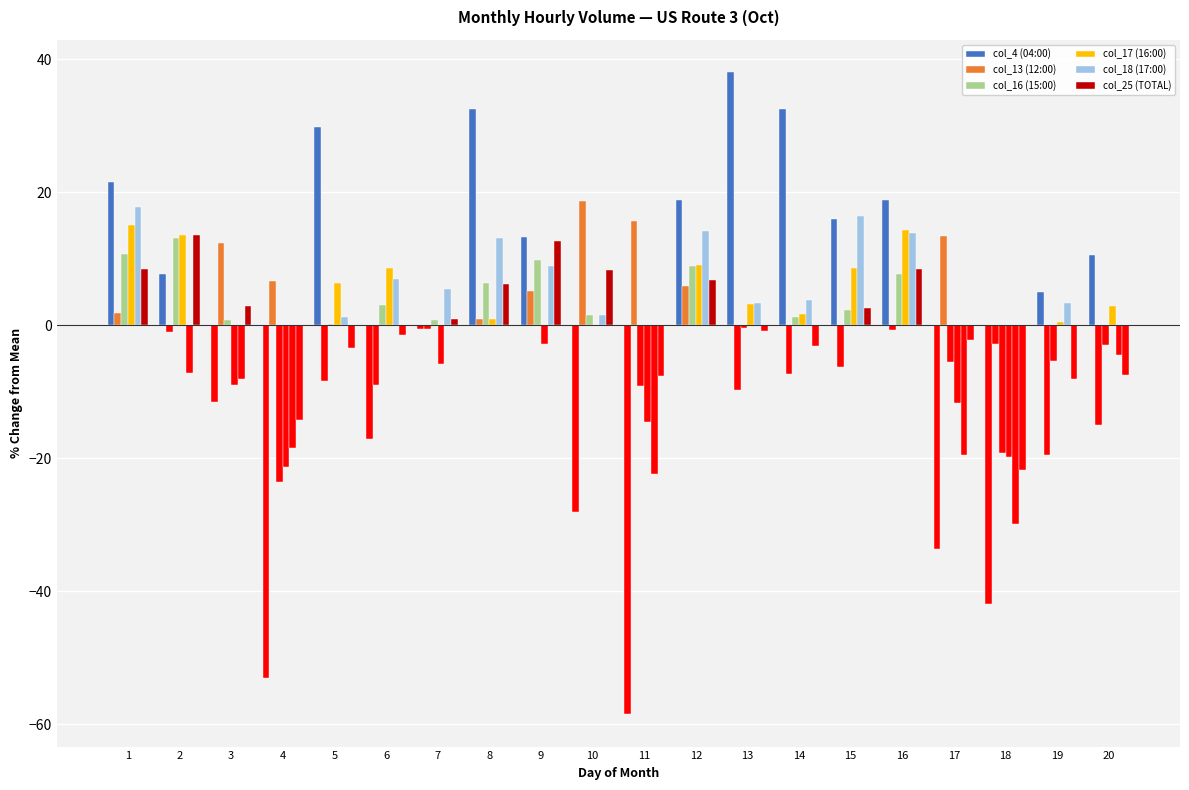

What is the value of the col_4 (04:00) bar at the 20th from the left?

10.5